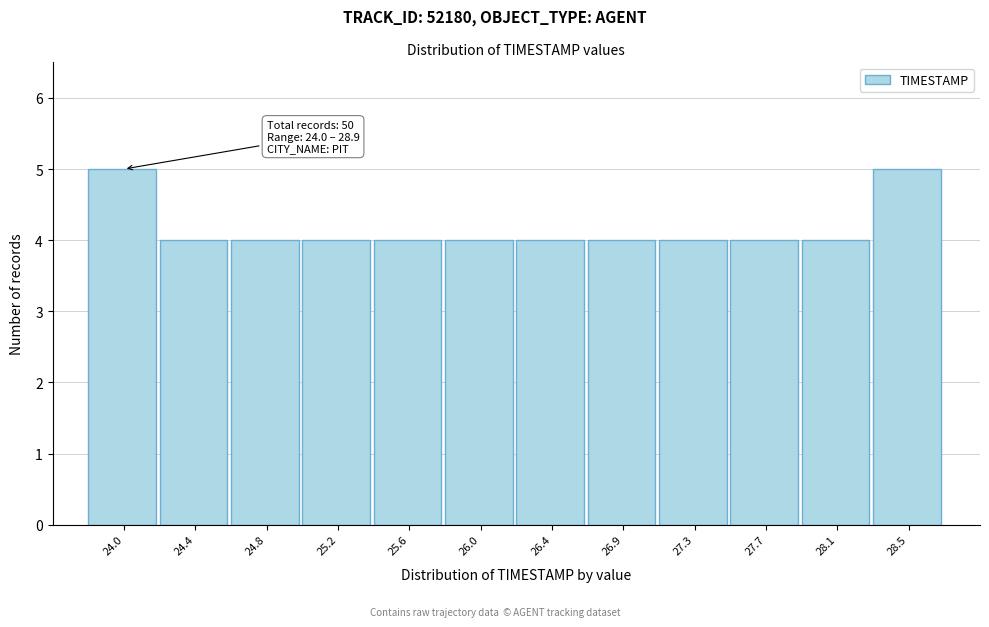

Reading right to left, list all the values displayed in this chart.

28.5=5	28.1=4	27.7=4	27.3=4	26.9=4	26.4=4	26.0=4	25.6=4	25.2=4	24.8=4	24.4=4	24.0=5